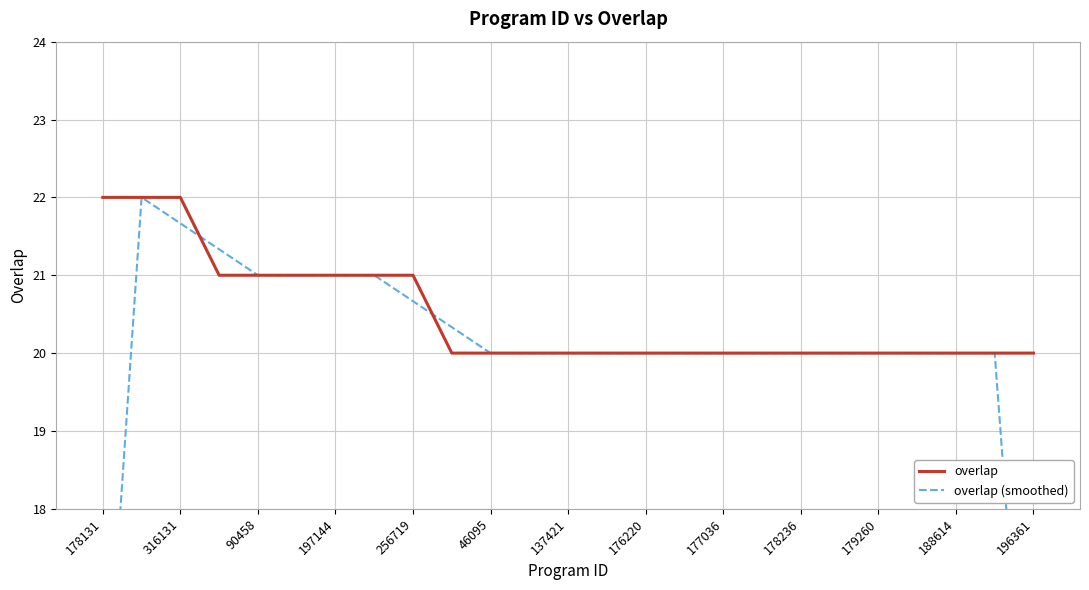

How many series are shown in this chart?

2